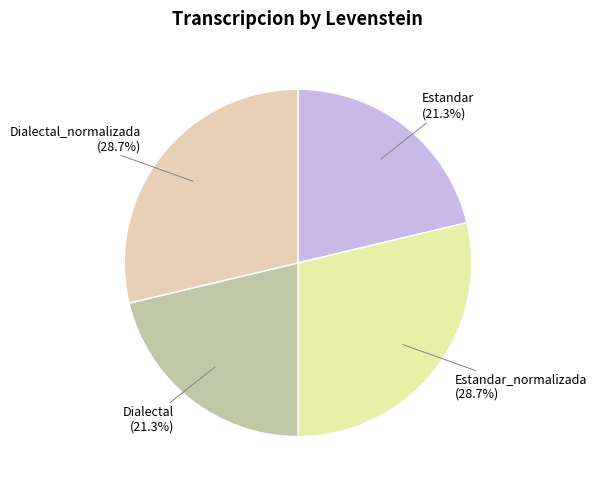

The Dialectal_normalizada slice represents 17% of the pie. True or false?

False